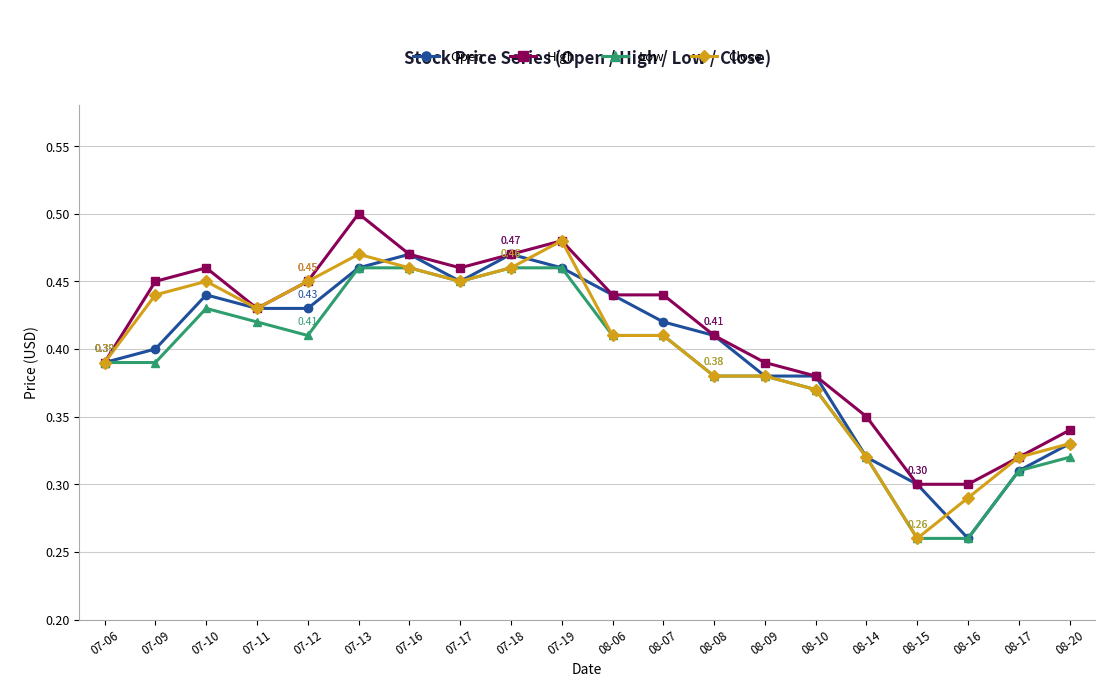

Which series has the largest total across all categories?

High